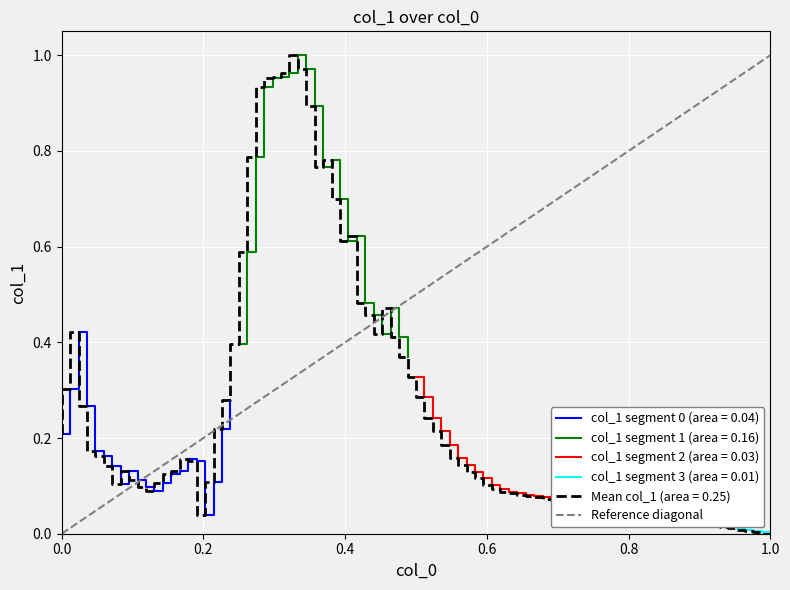

What is the maximum value shown in the chart?

1